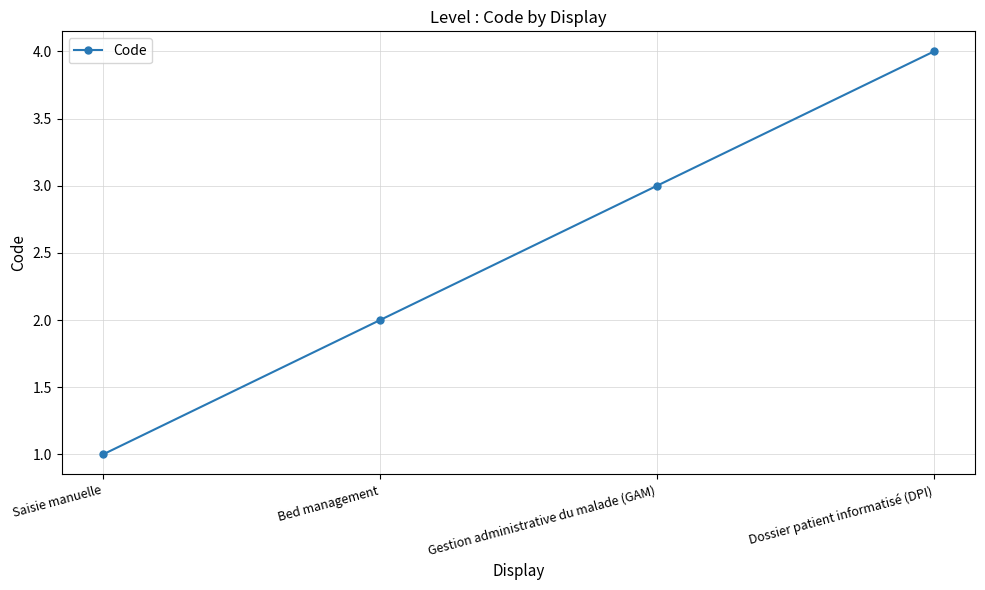

List the labels in order of value, largest first.

Dossier patient informatisé (DPI), Gestion administrative du malade (GAM), Bed management, Saisie manuelle